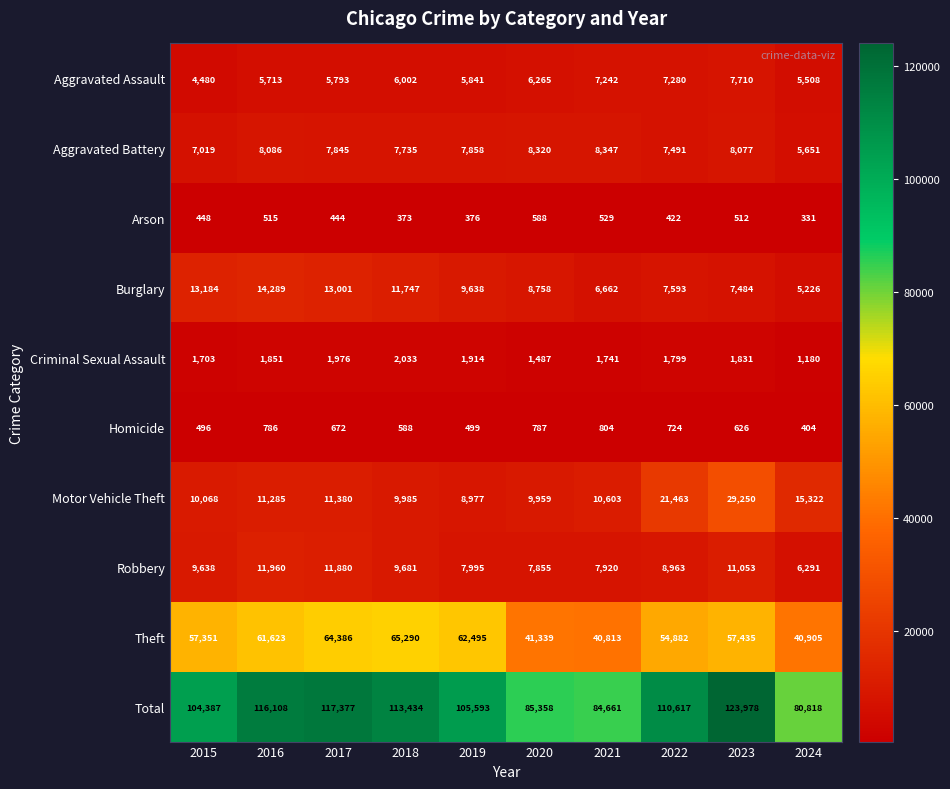

Read the Total value at 2020.

85358